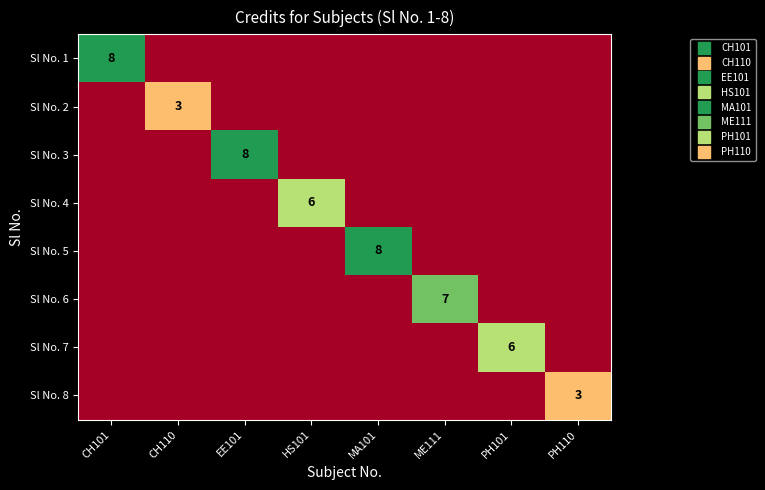

At which category is the sum across all series the highest?

CH101